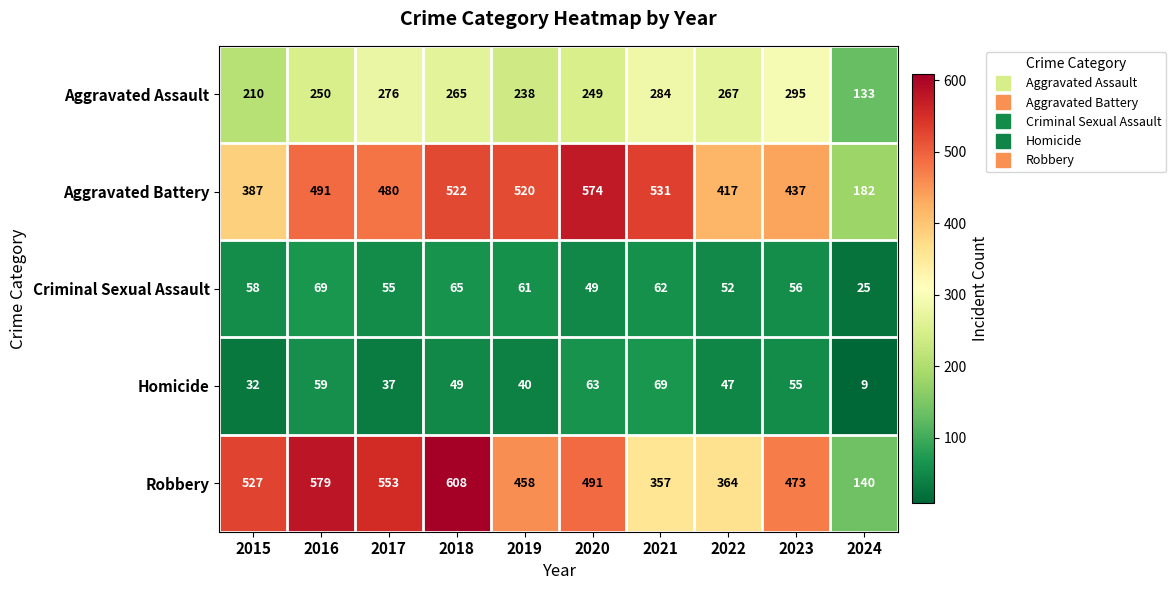

The Robbery series shows 553 at 2017. True or false?

True